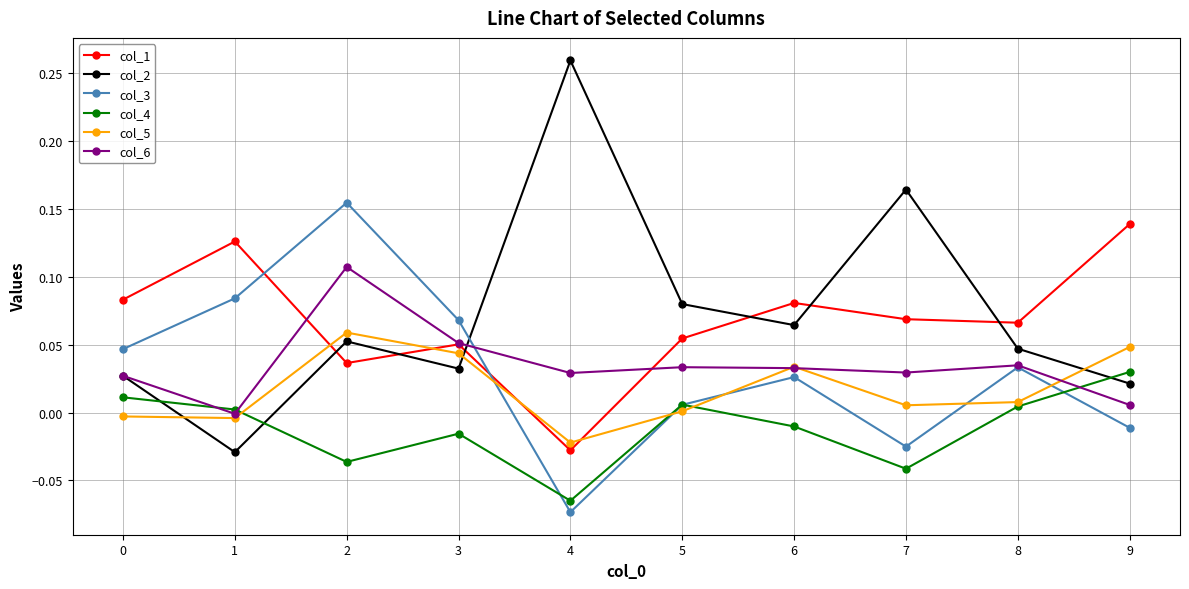

Rank the series by their maximum value, from lowest to highest.

col_4, col_5, col_6, col_1, col_3, col_2